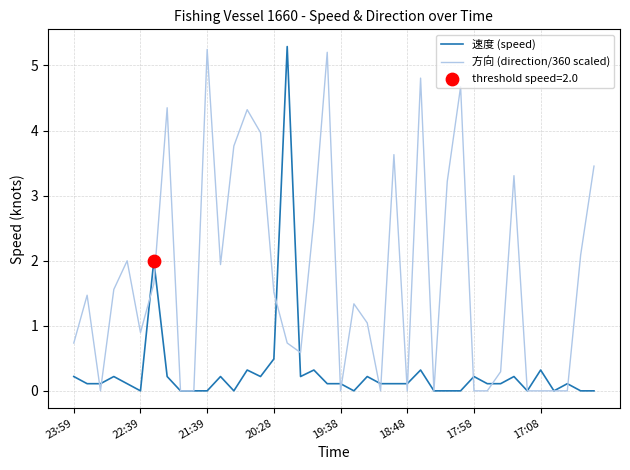

Which series has the largest total across all categories?

方向 (direction/360 scaled)